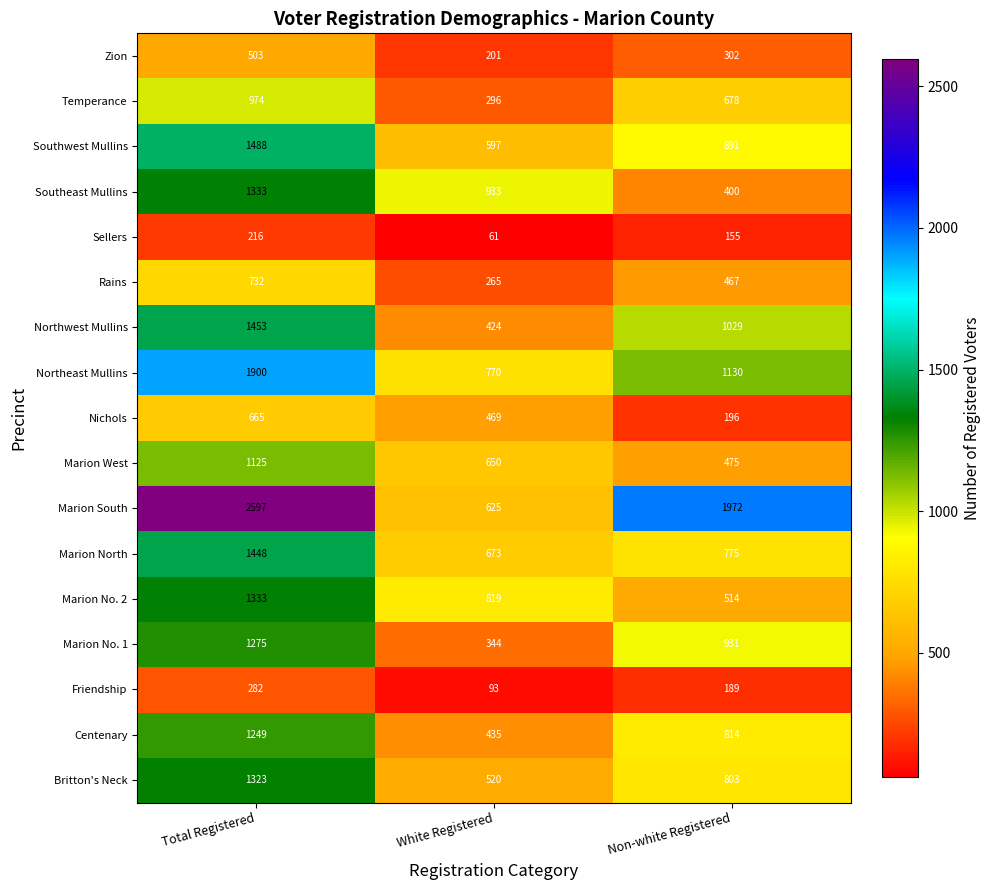

Is it true that Southwest Mullins equals 1510 at Non-white Registered?

False